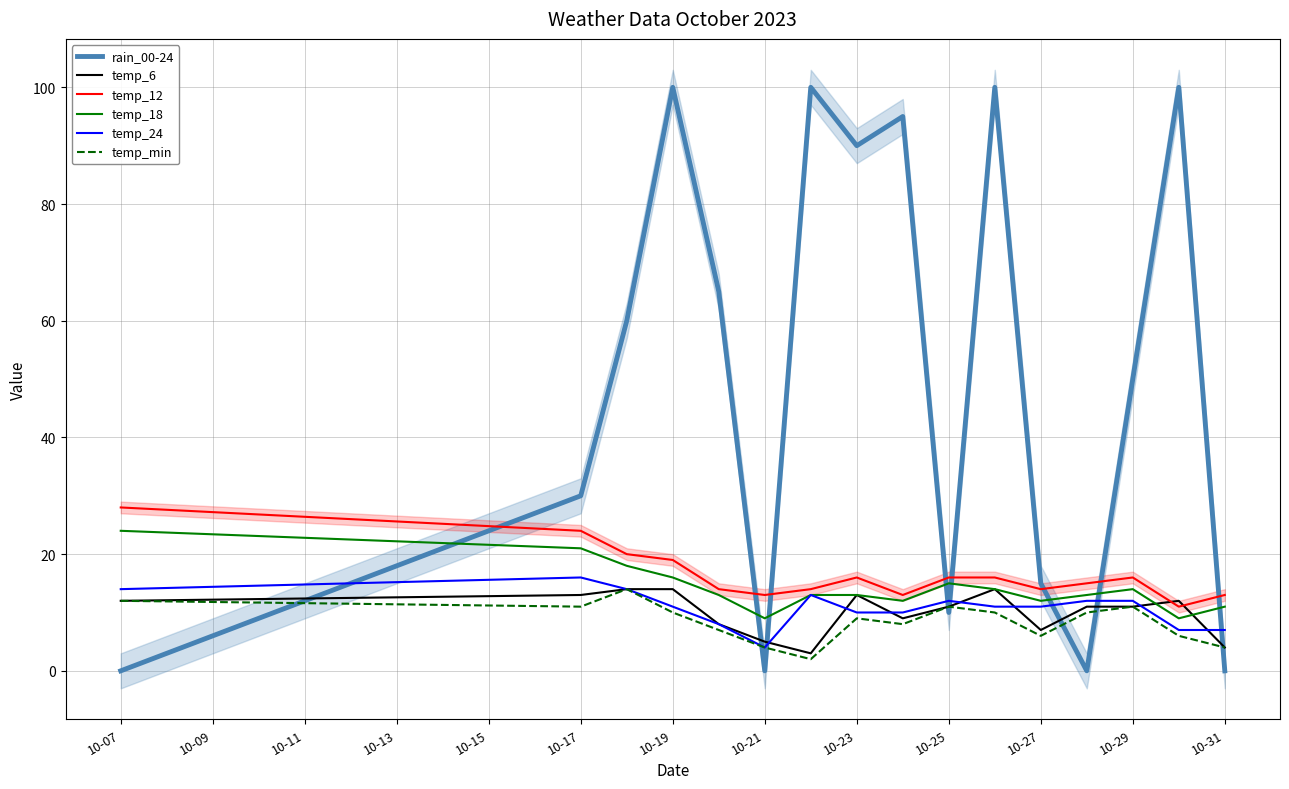

True or false: temp_24 has a value of 17 at 10-19.

False